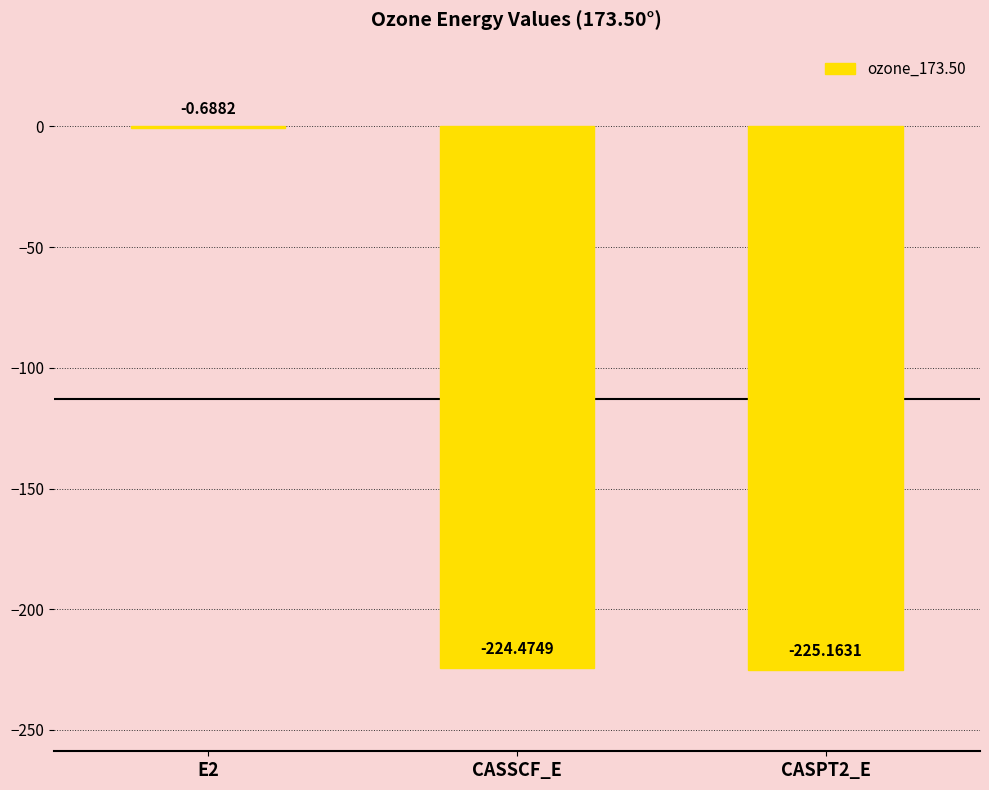

What is the sum of all values?

-450.3